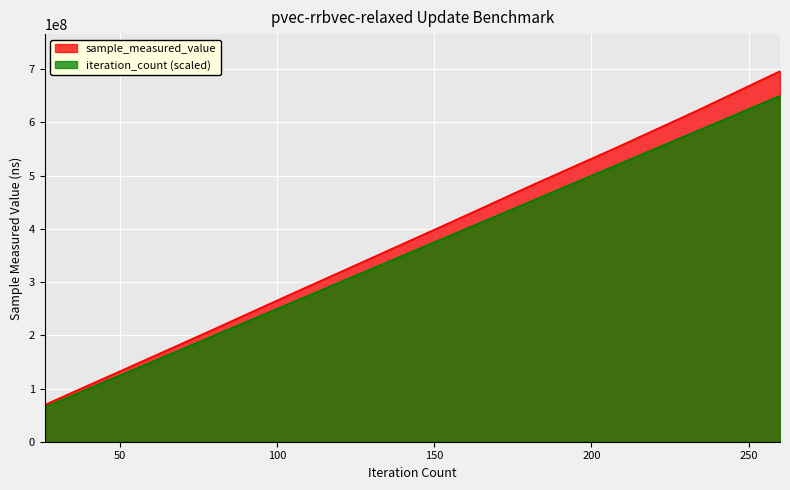

Which series changed the most between 80000 and 80000?

sample_measured_value